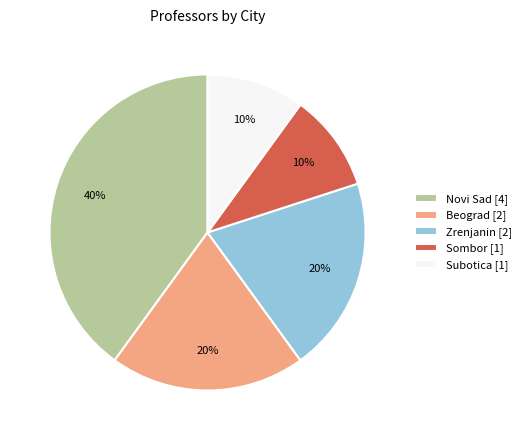

To the nearest percent, what percentage of the pie is Zrenjanin?

20%